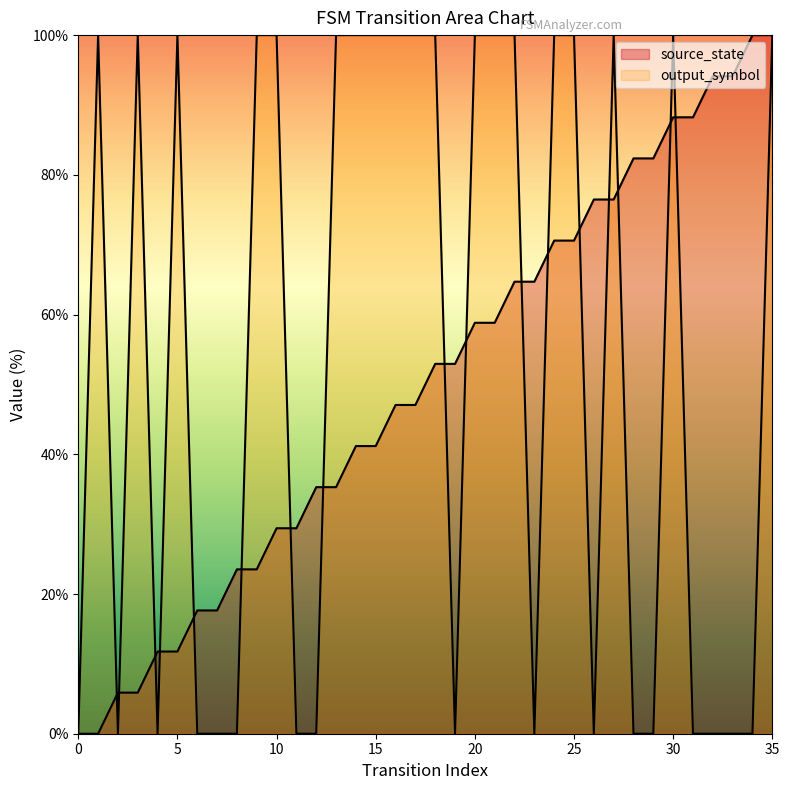

After their last crossing, which series has the higher values: source_state or output_symbol?

source_state